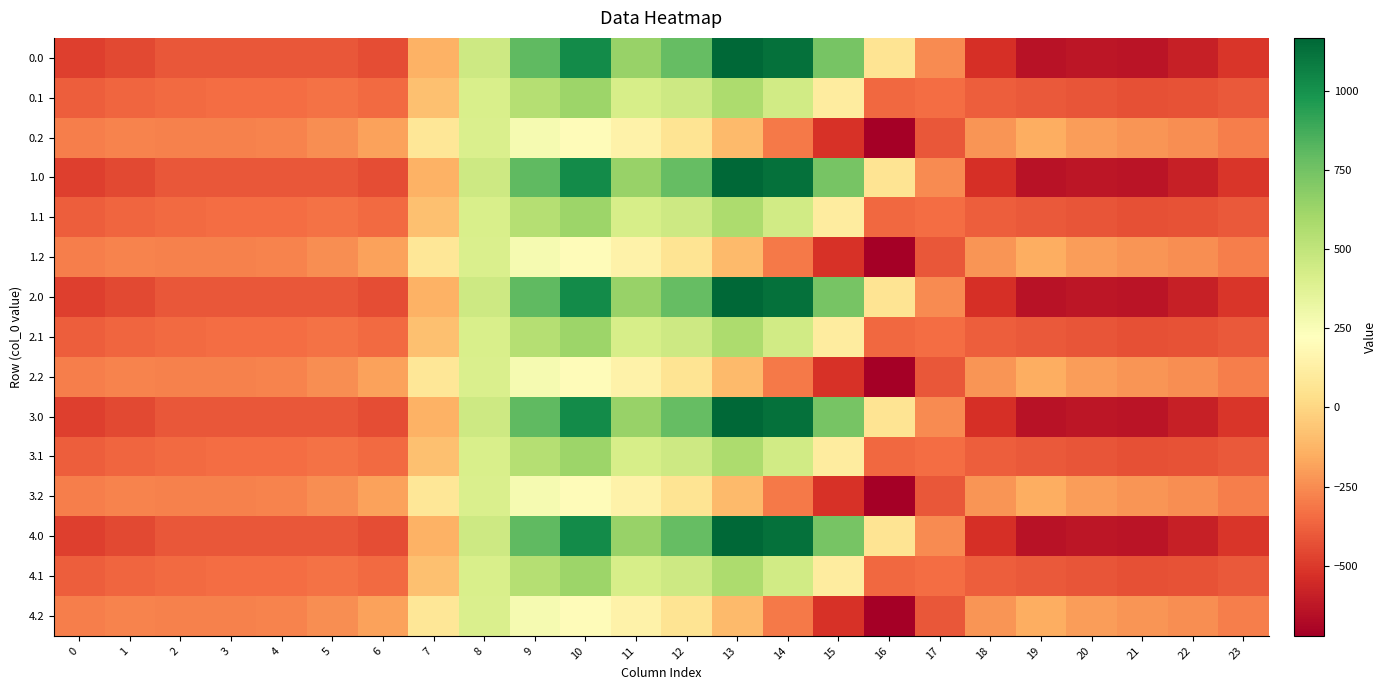

At 15, list the series in order from largest to smallest.

0.0, 1.0, 2.0, 3.0, 4.0, 0.1, 1.1, 2.1, 3.1, 4.1, 0.2, 1.2, 2.2, 3.2, 4.2